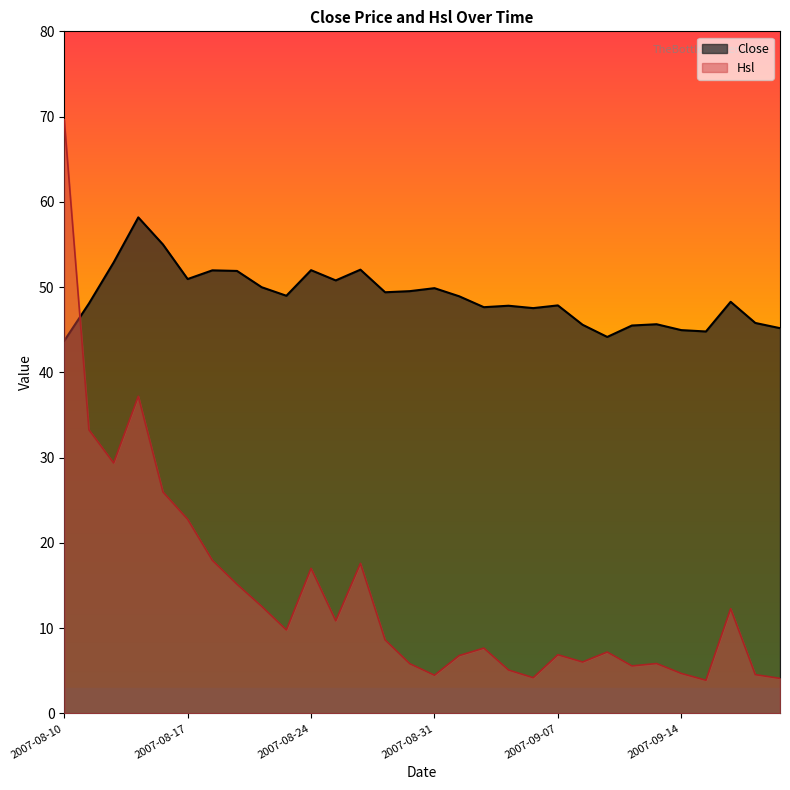

What is the maximum value for Hsl?

69.6